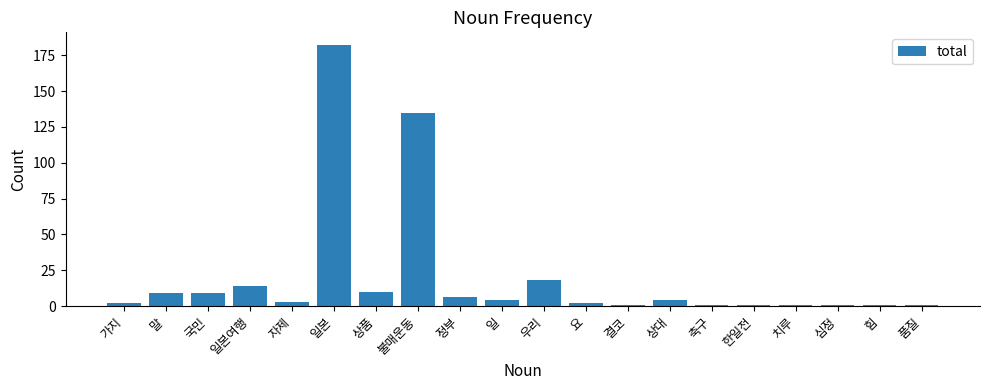

Where is the data nearest to the value 91?

불매운동